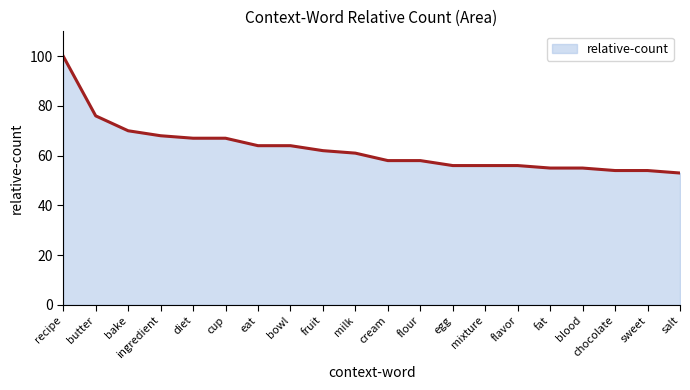

What position from the right is mixture?

7